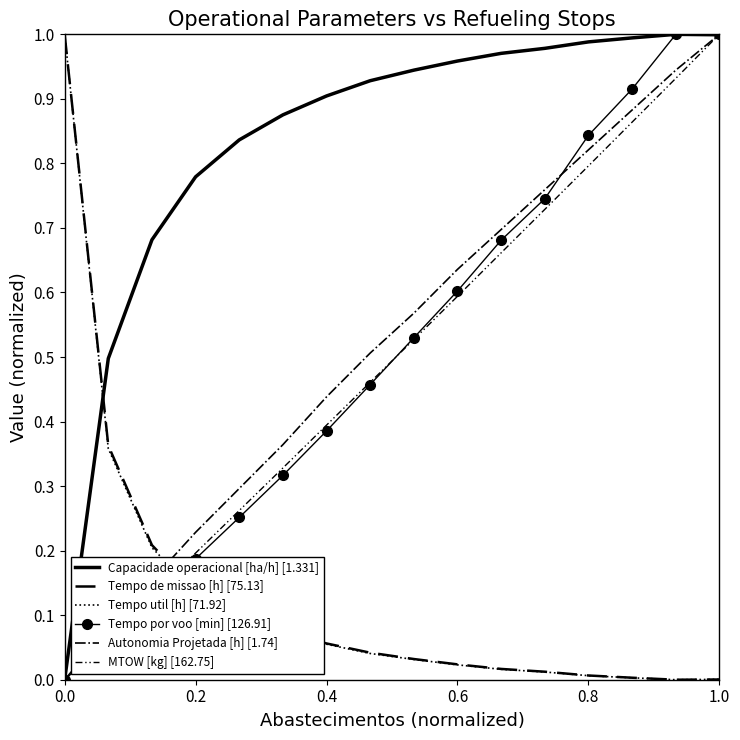

True or false: Autonomia Projetada [h] [1.74] has more than 2 points higher than both neighbors.

False